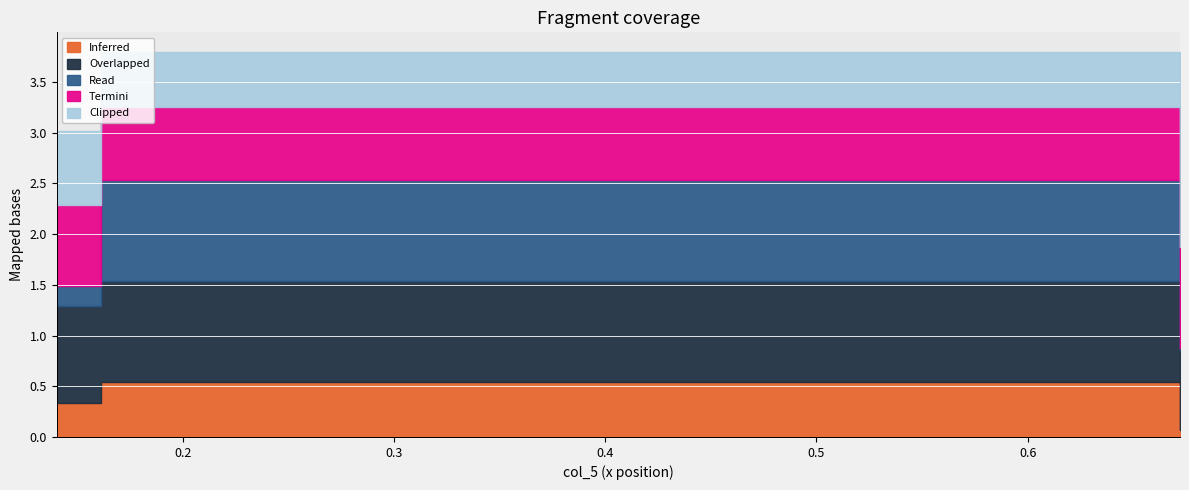

What is the value of the Inferred point at the 2nd from the left?

0.5